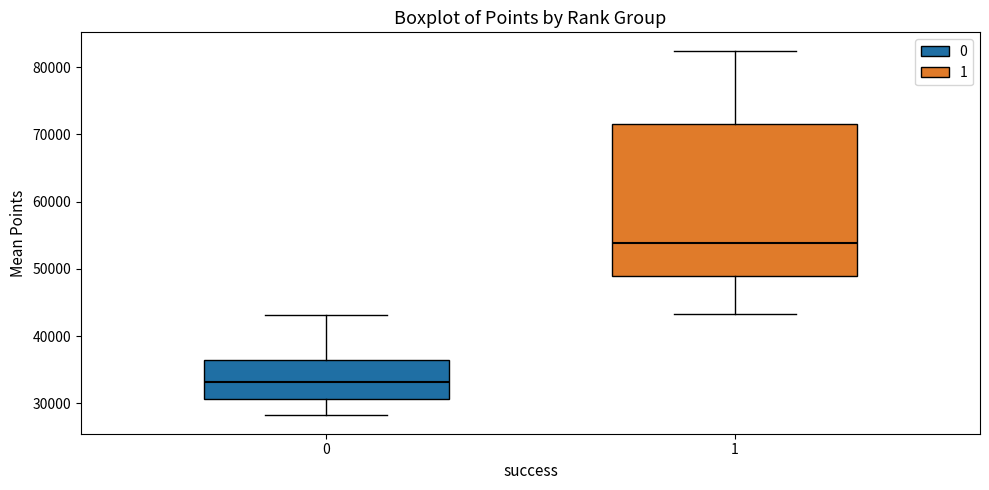

Where does the median line of the box at x = 1 sit on the y-axis? The values are not printed on the chart, so give them approximately, as read against the axis.

54000